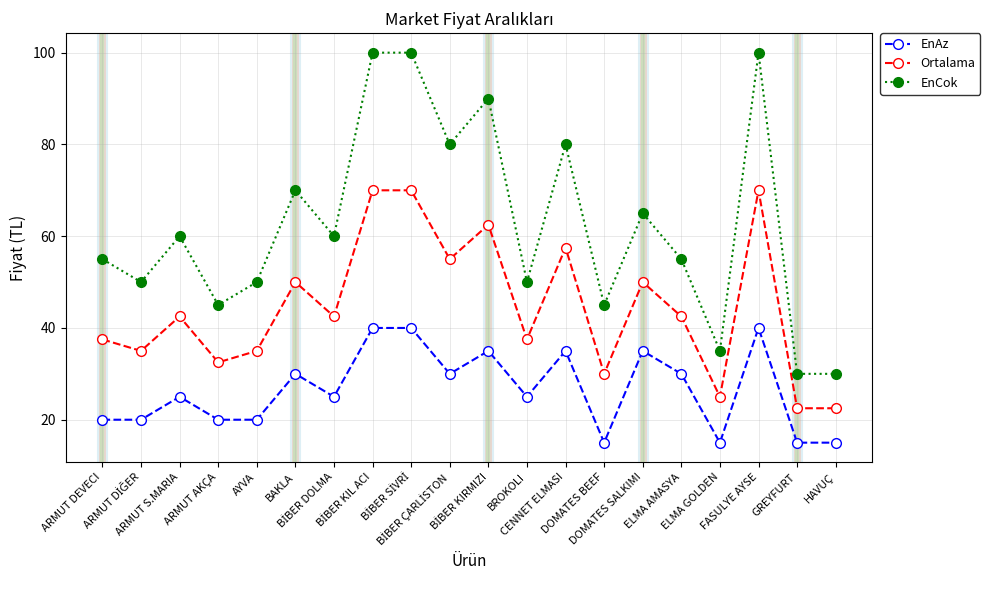

At BROKOLI, list the series in order from smallest to largest.

EnAz, Ortalama, EnCok